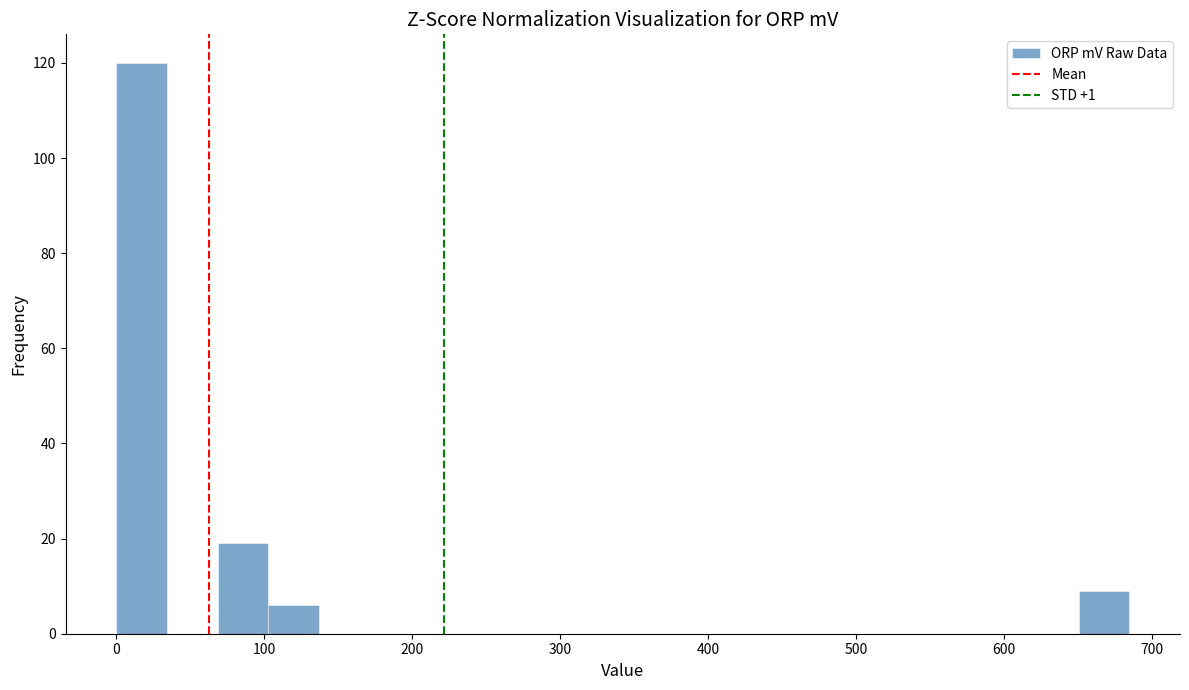

Read against the x-axis, roughly where is the centre of the tallest bar?

20